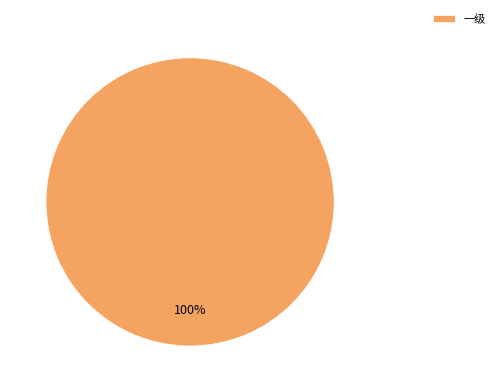

How many segments does this pie chart have?

1